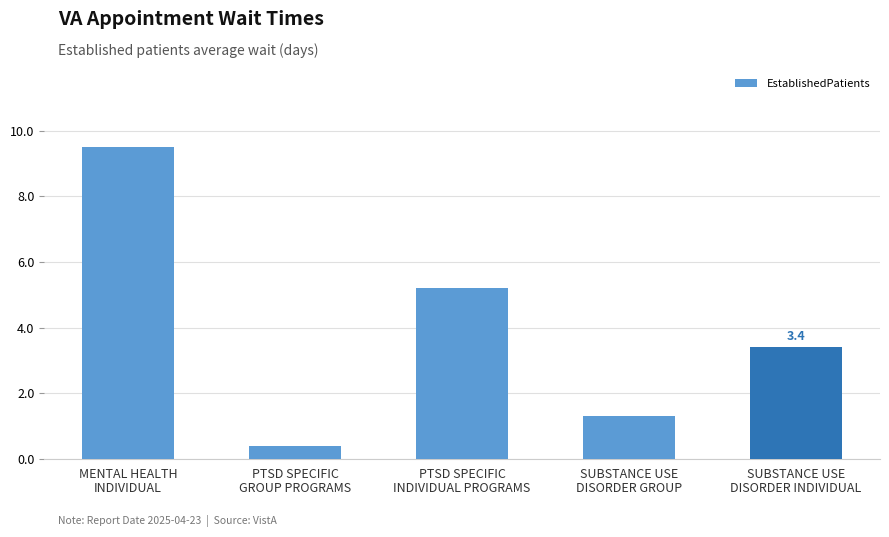

True or false: the data shows 9.5 at MENTAL HEALTH
INDIVIDUAL.

True